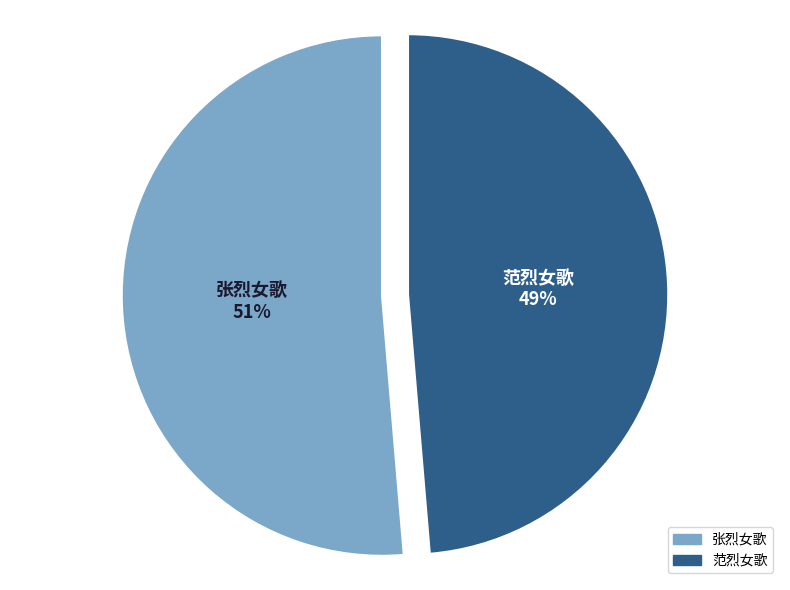

Is it true that 范烈女歌 is 49% of the pie?

True